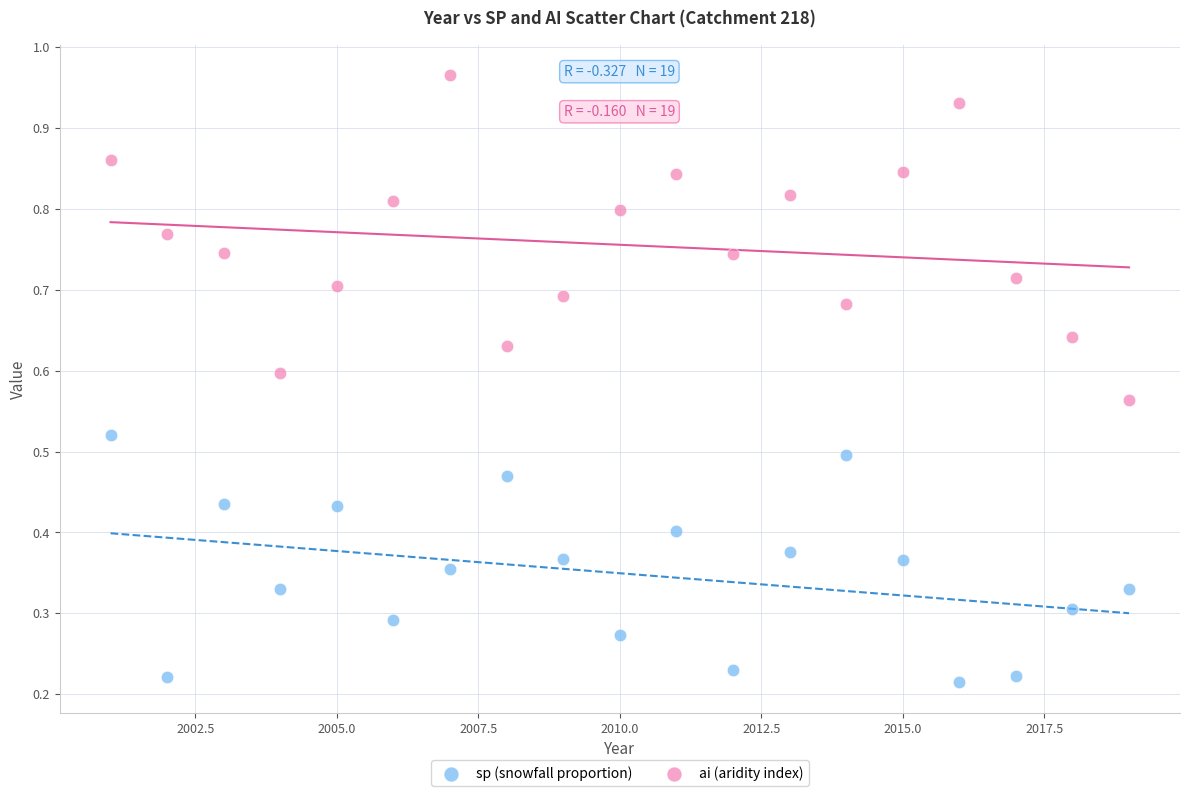

Which series contains the lowest Y value?

sp (snowfall proportion)